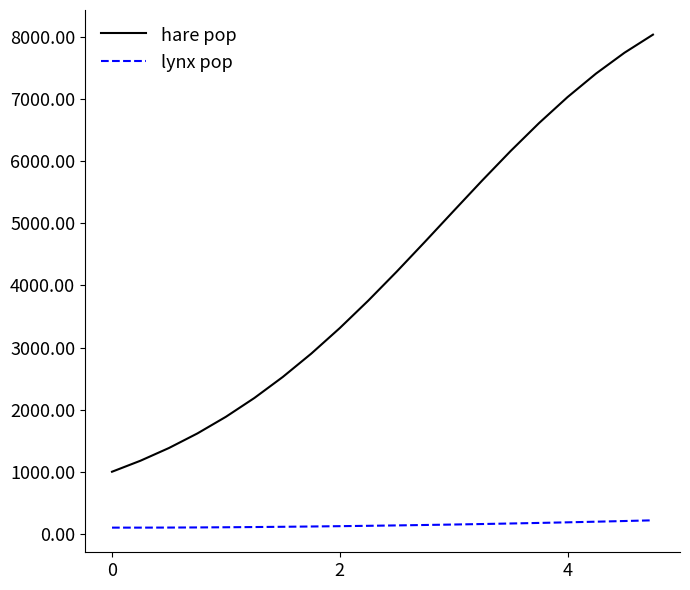

How many lines are shown in the chart?

2